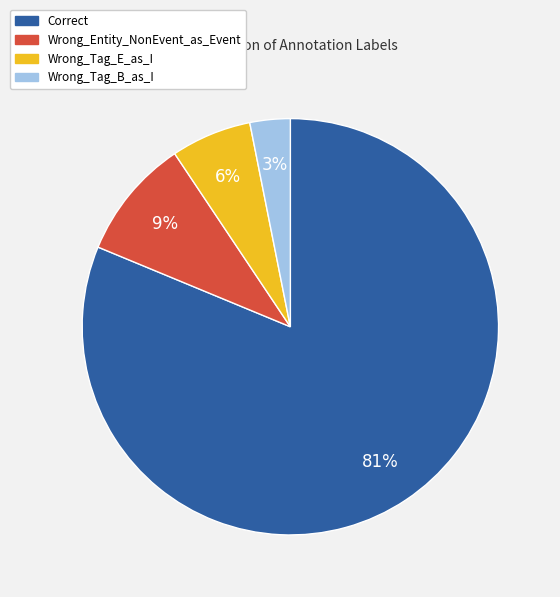

Which category accounts for the majority?

Correct